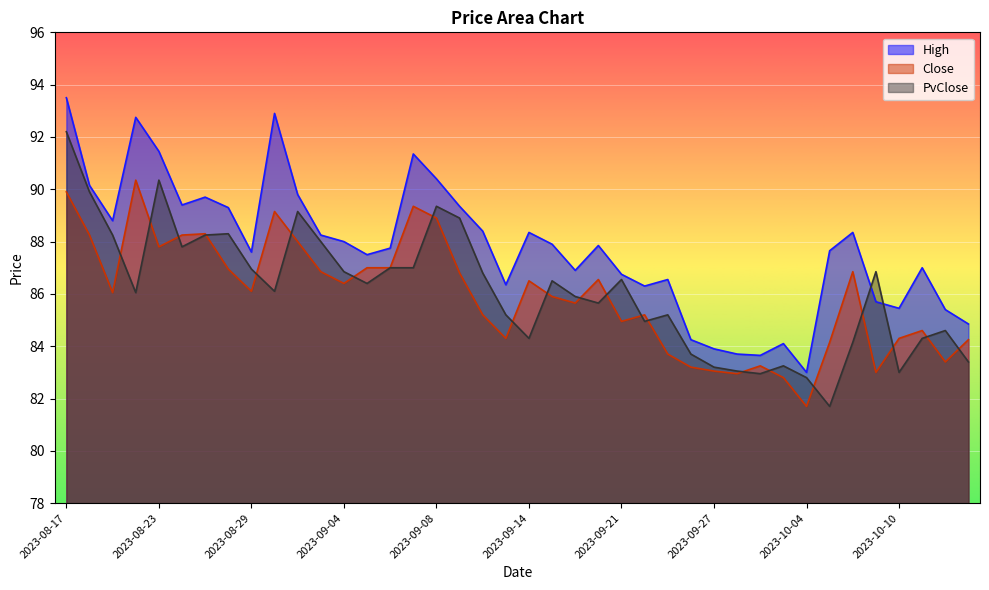

Where is the first local maximum for PvClose?

2023-08-23